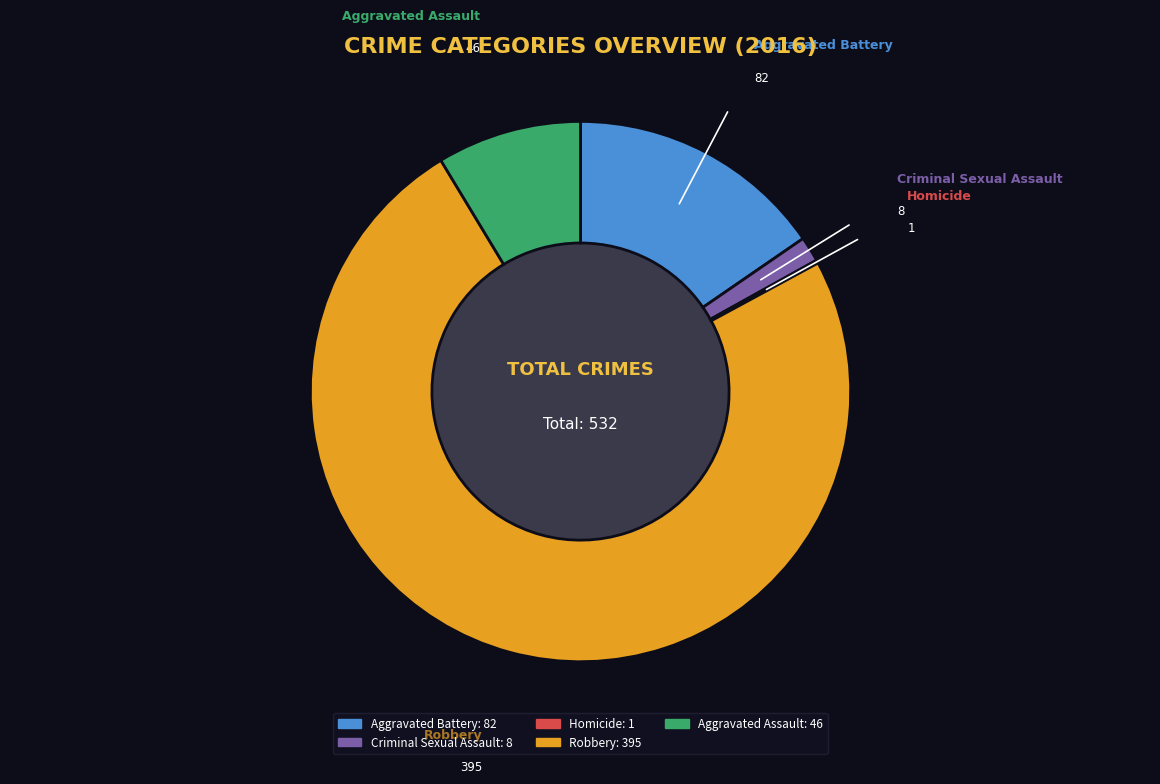

How many slices are in this pie chart?

5